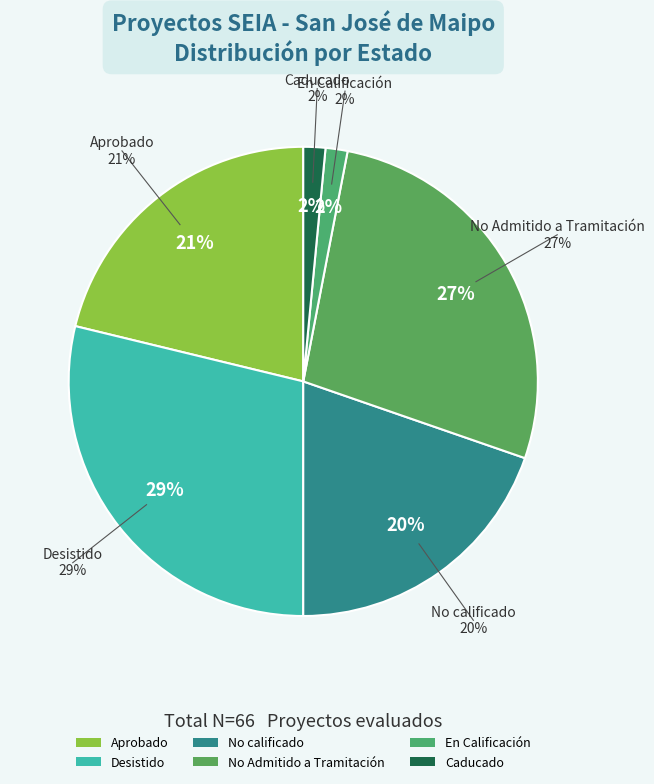

What is the largest slice in the pie chart?

Desistido